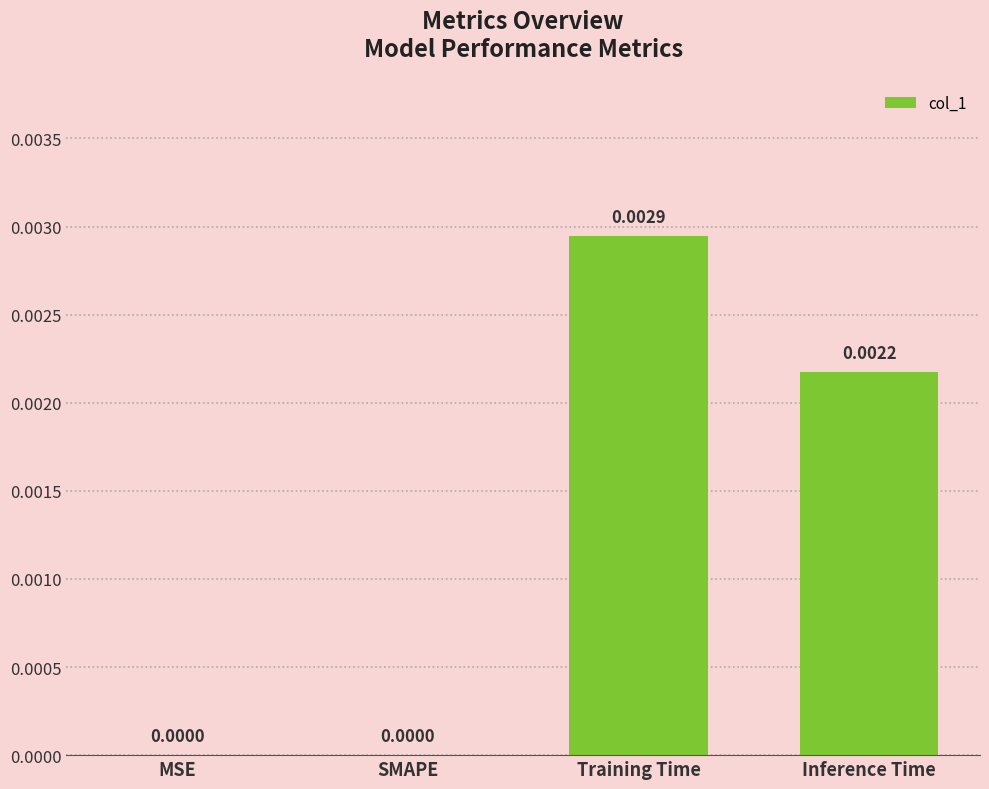

Between MSE and Training Time, which is larger?

Training Time